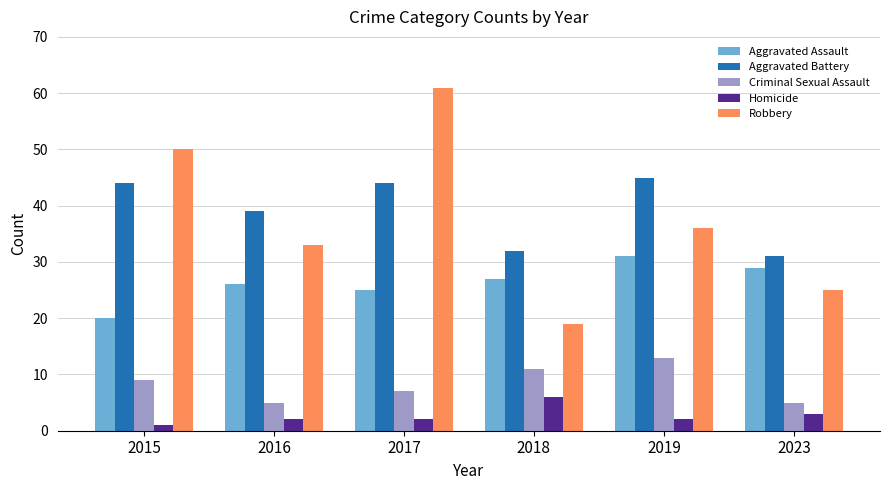

What is the total value across all series at 2018?

95